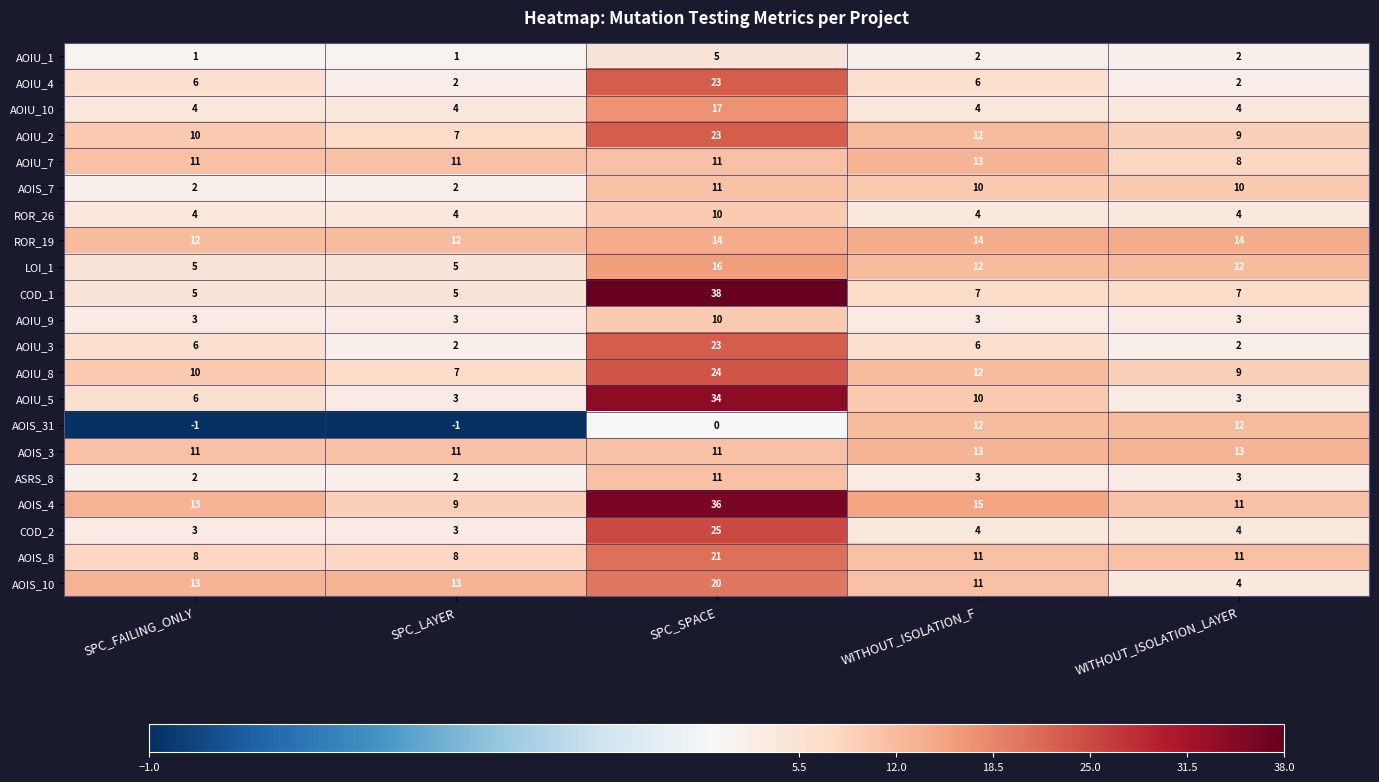

What is the difference between the highest and lowest values at SPC_FAILING_ONLY?

14